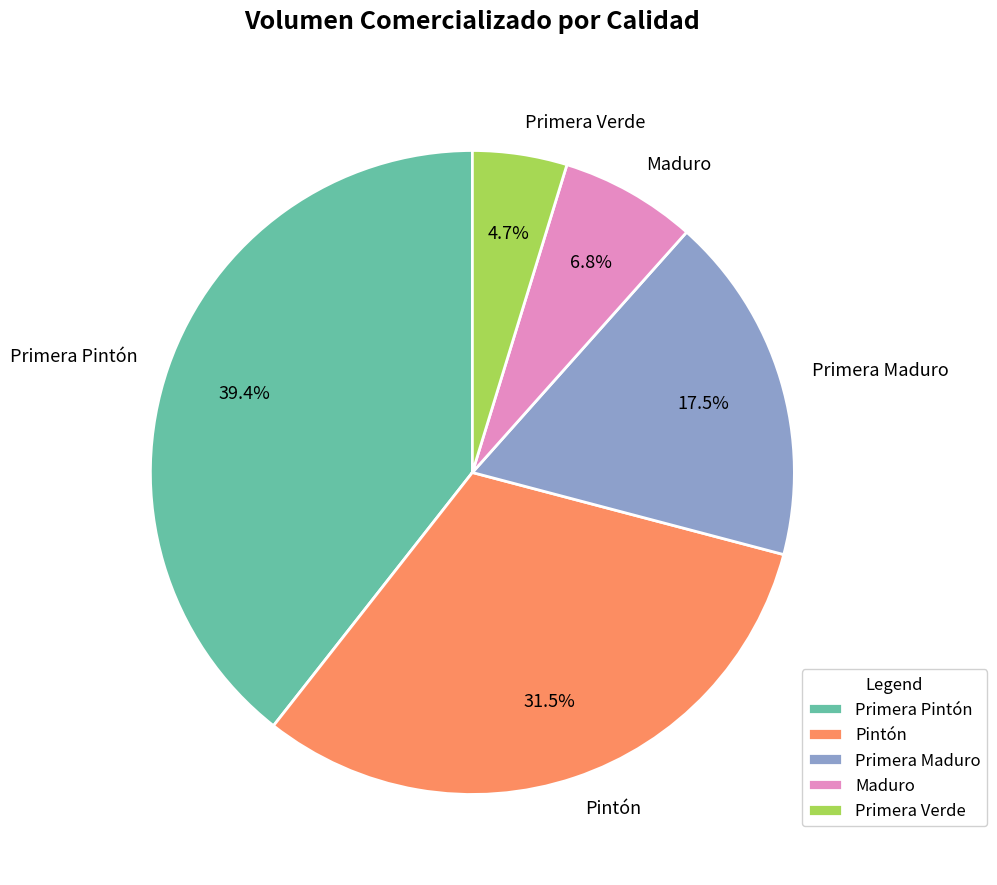

Between Primera Maduro and Primera Pintón, which is larger?

Primera Pintón